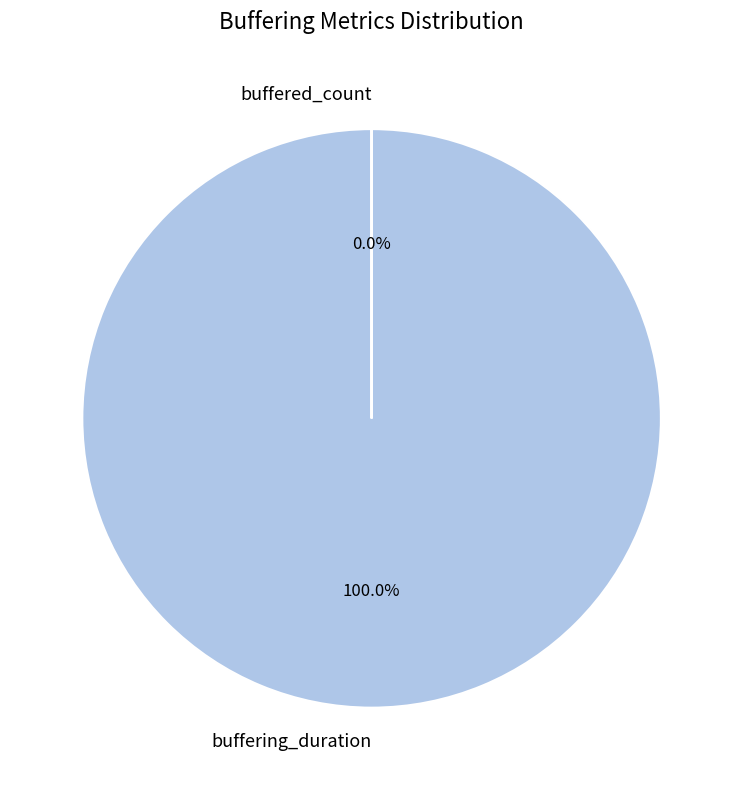

Do buffered_count and buffering_duration together represent more than half of the pie?

Yes